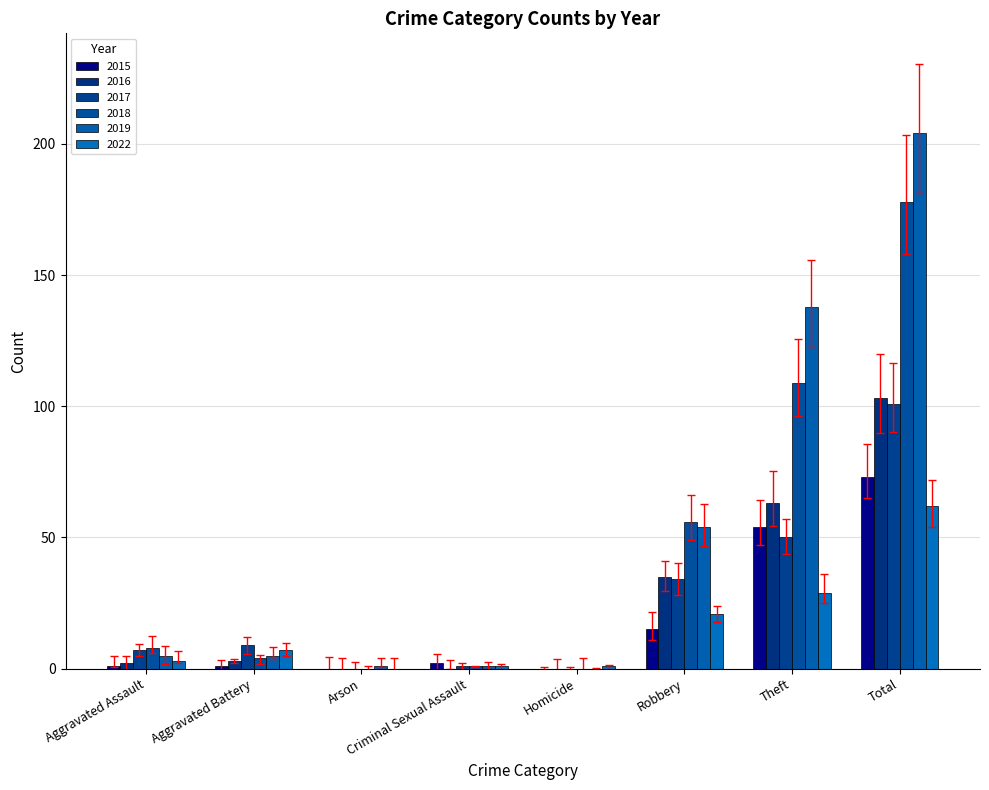

How many categories are shown in the chart?

8